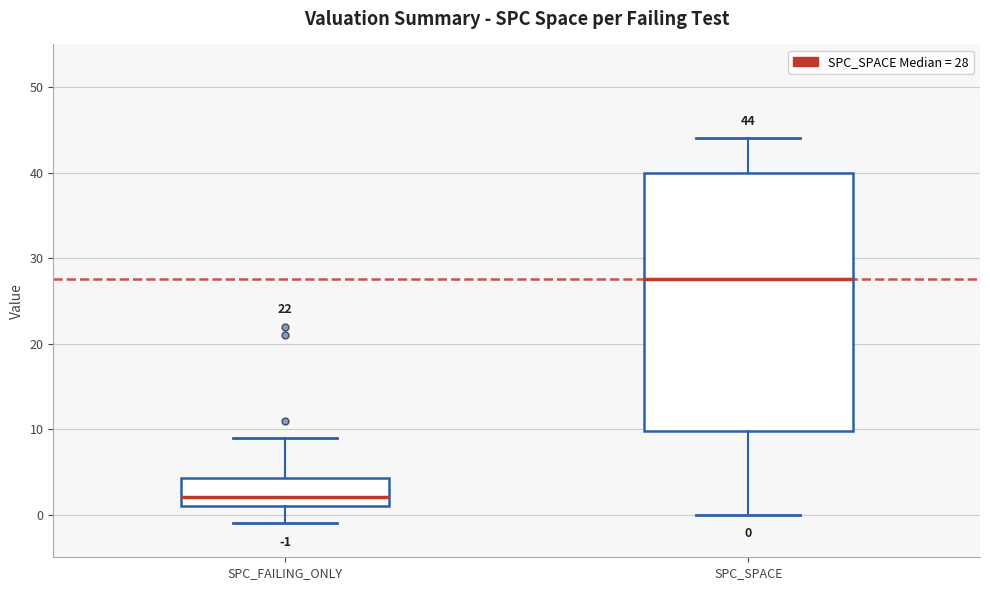

Which box is the tallest, from its lower edge to its upper edge?

SPC_SPACE